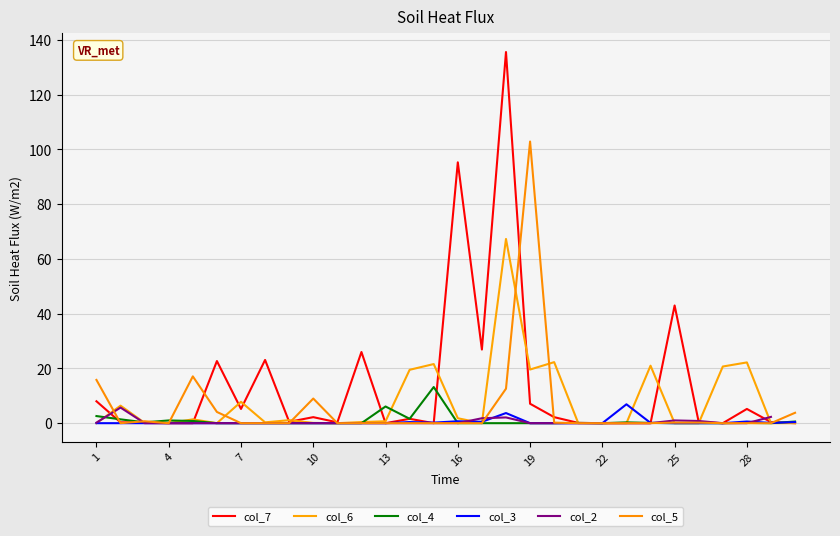

True or false: col_7 and col_5 intersect in this chart.

True